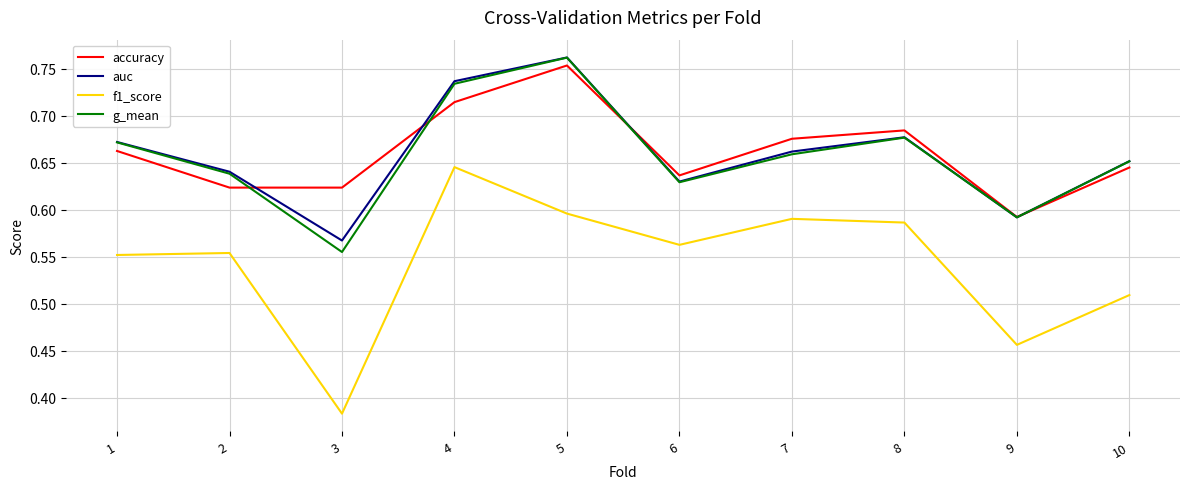

Between which two adjacent categories do auc and accuracy first intersect?

2 and 3